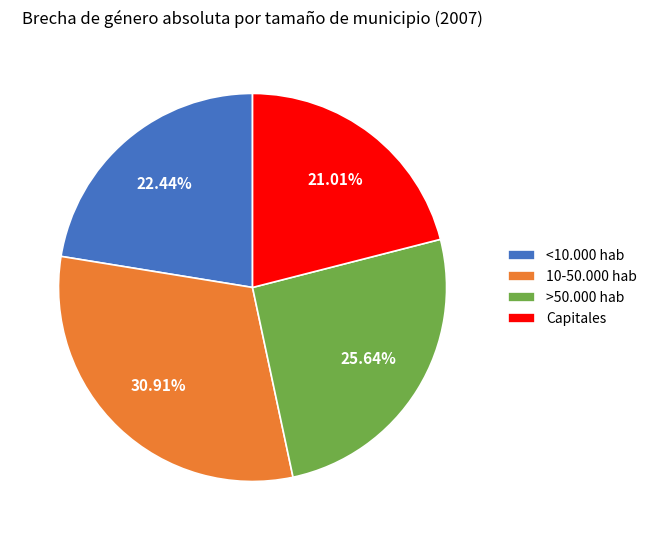

Is the sum of >50.000 hab and Capitales greater than half?

No